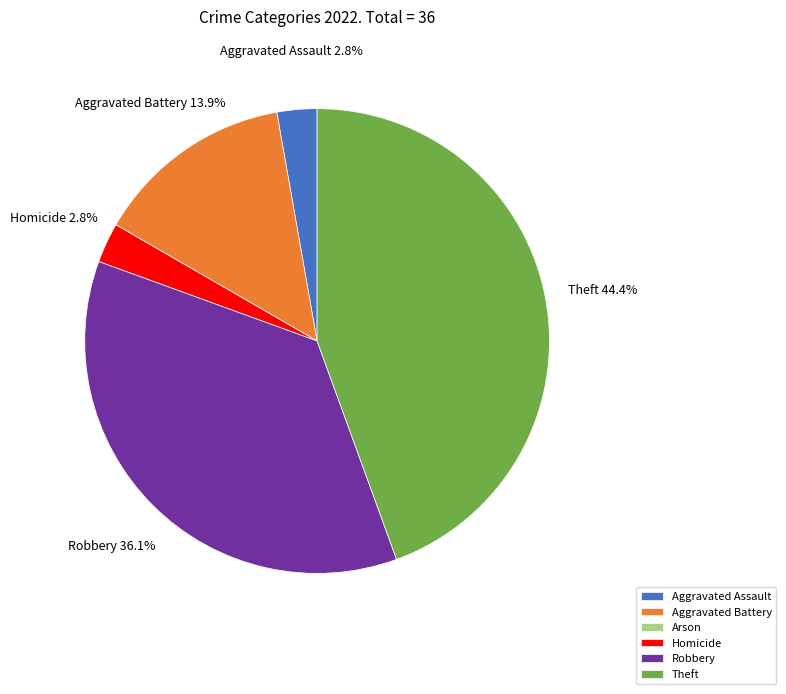

Which slice is the largest?

Theft